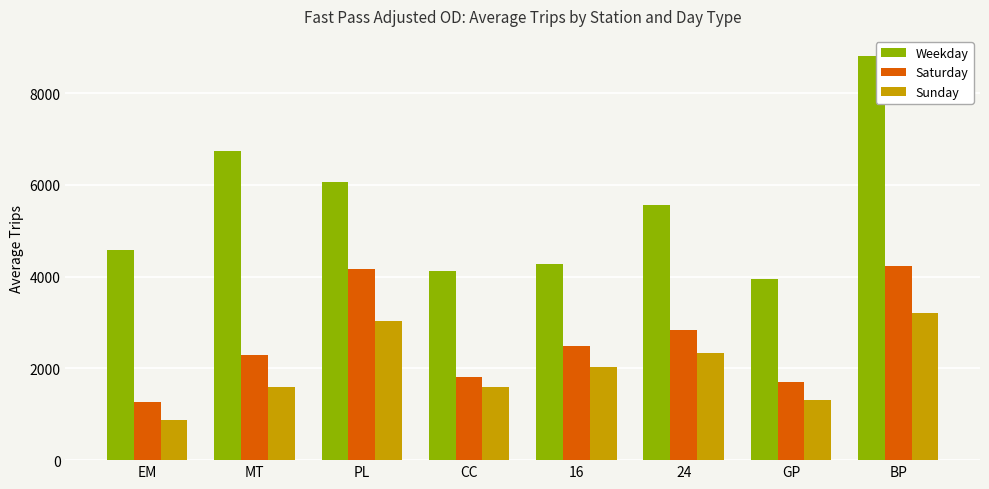

What is the average value of the Saturday series?

2601.7